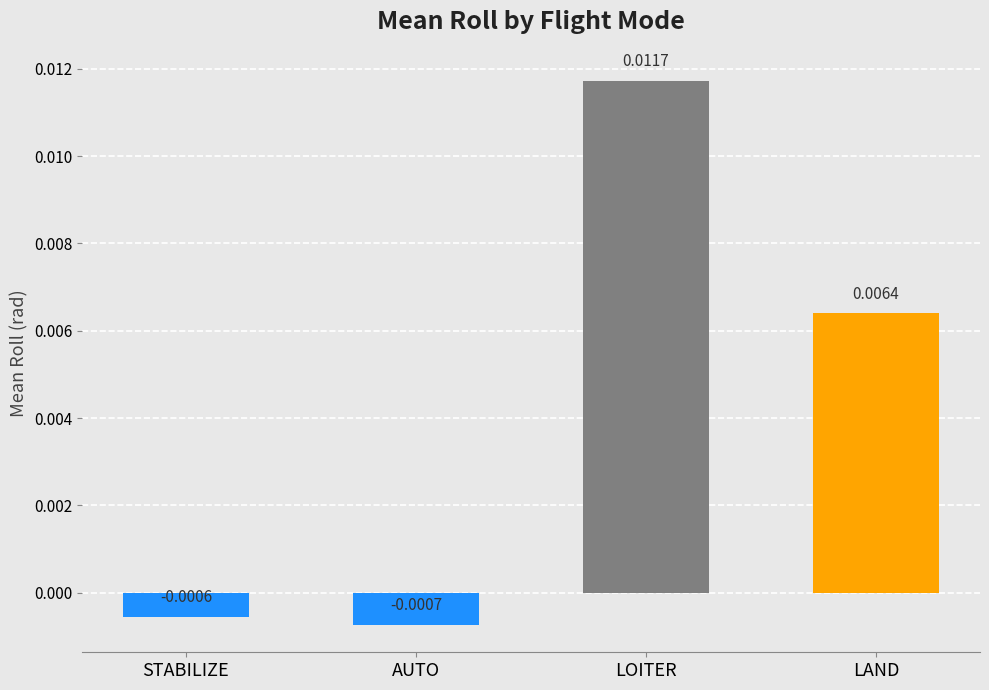

List the labels in order of value, largest first.

LOITER, LAND, STABILIZE, AUTO